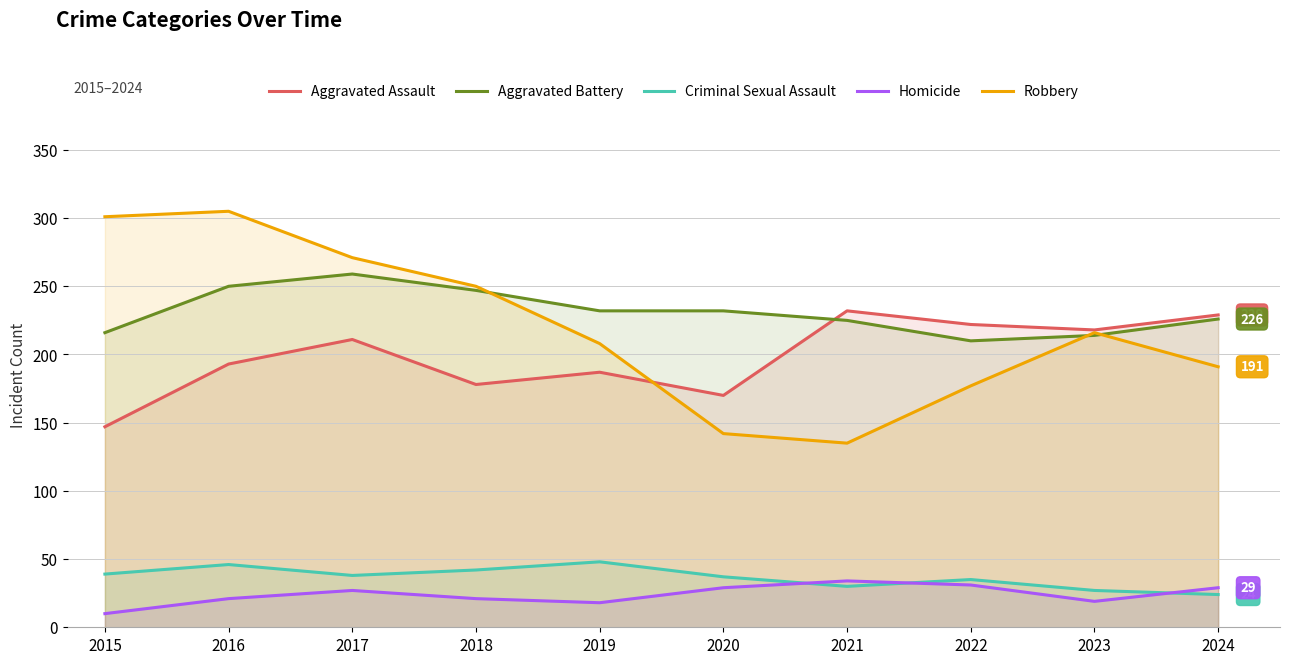

What is the difference between the maximum and minimum values in the Aggravated Battery series?

49